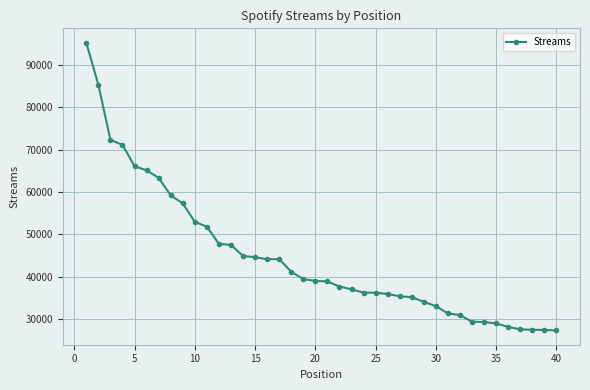

What is the value of the 32nd point from the left?

31006